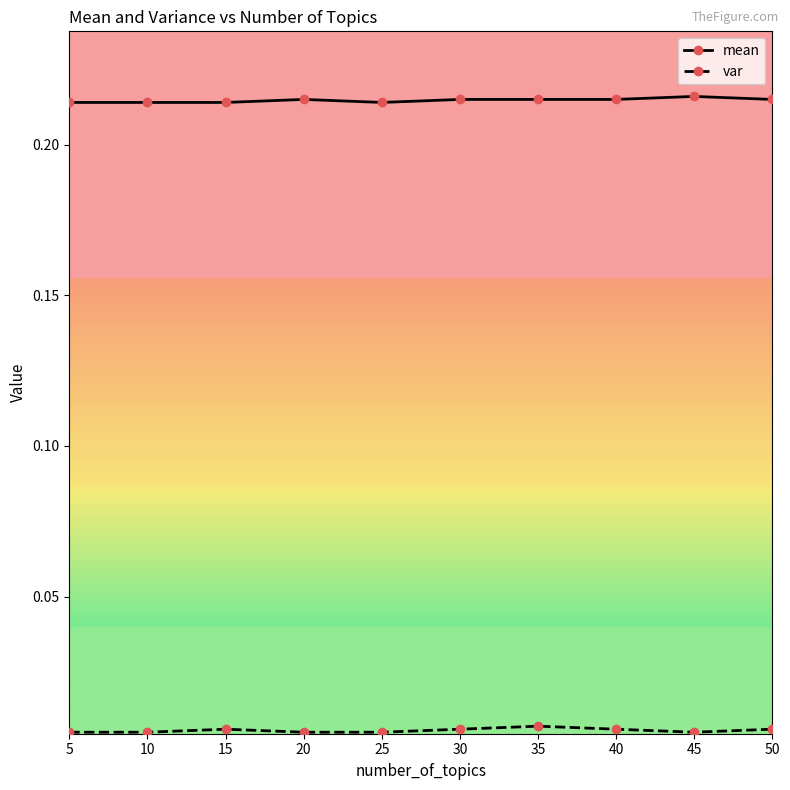

True or false: mean and var cross at least once.

False